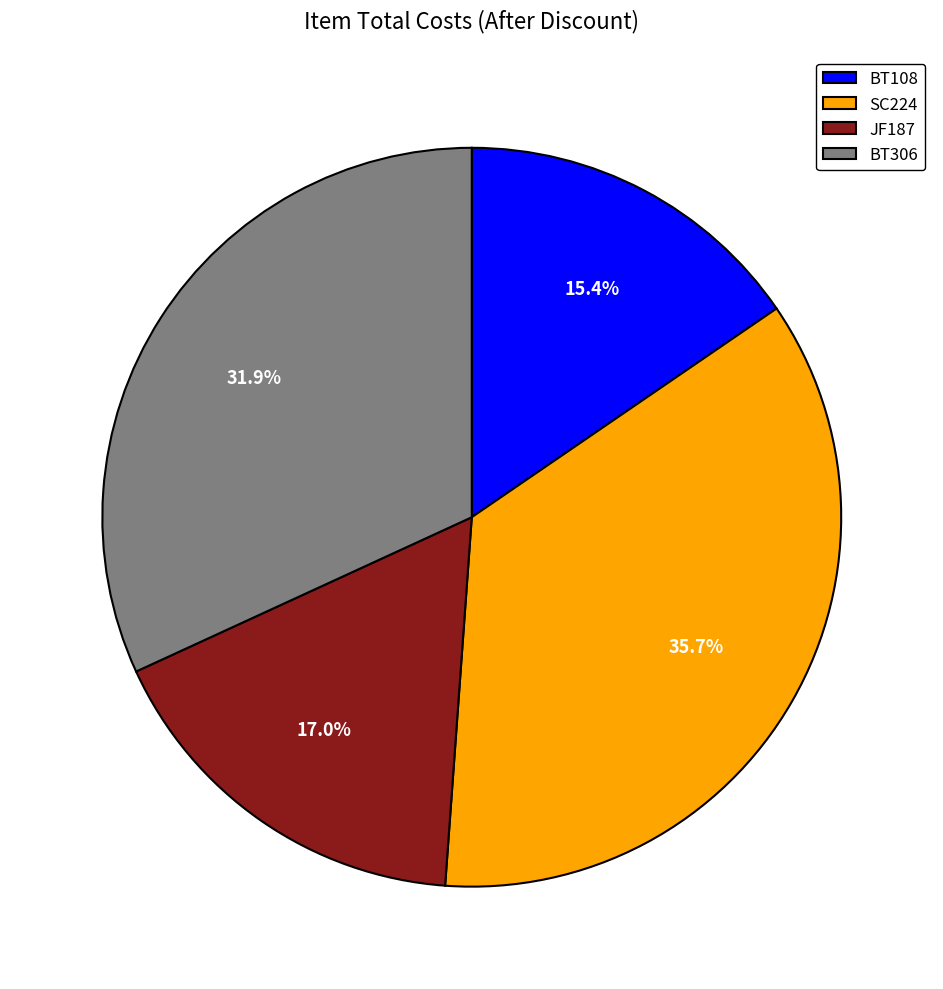

What portion of the pie excludes JF187?

83.0%